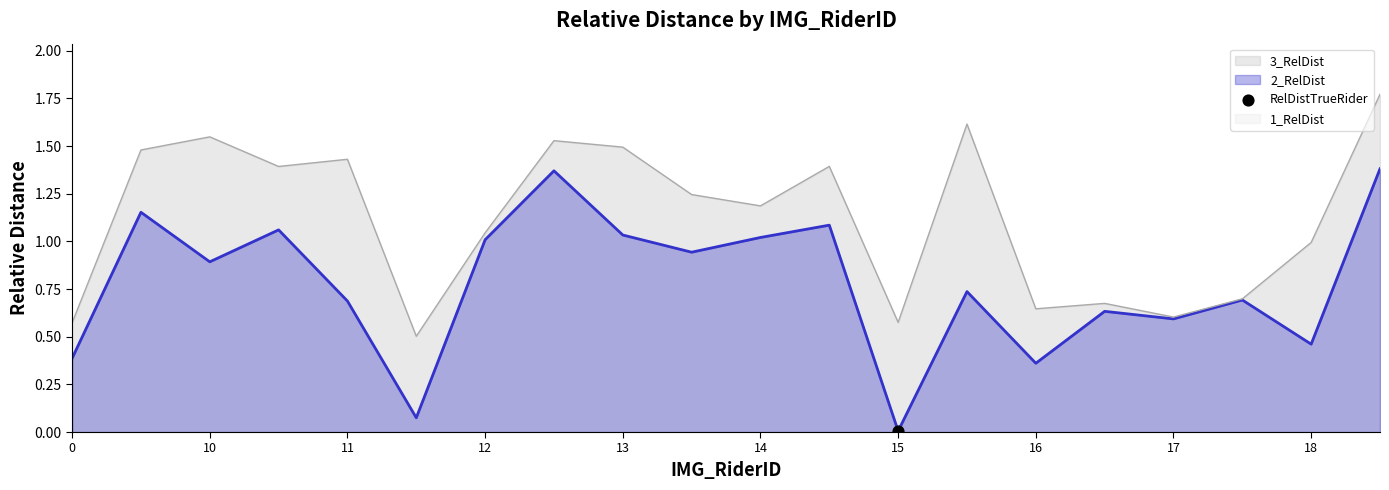

Which series has the widest spread of Y values?

2_RelDist